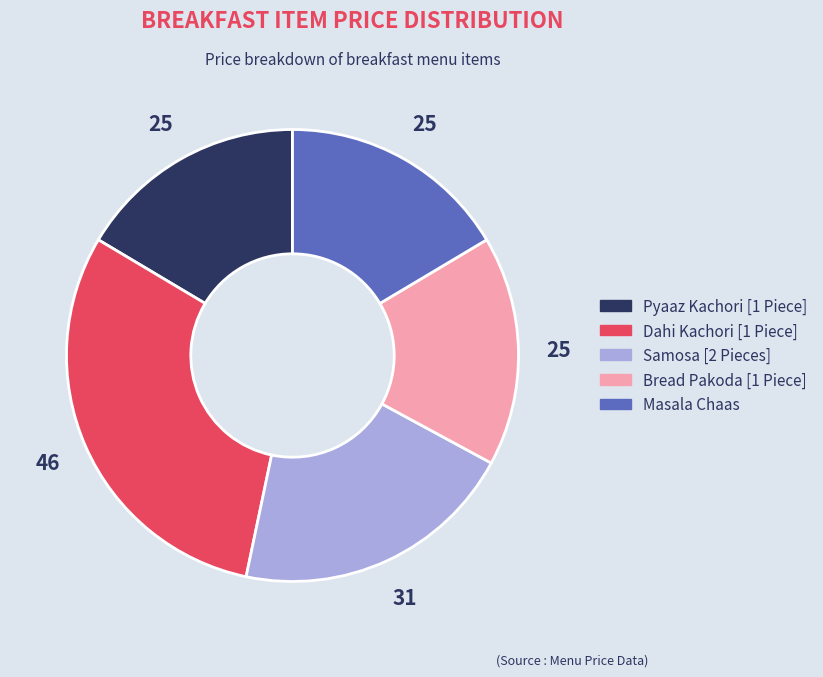

True or false: Samosa [2 Pieces] accounts for 20% of the total.

True